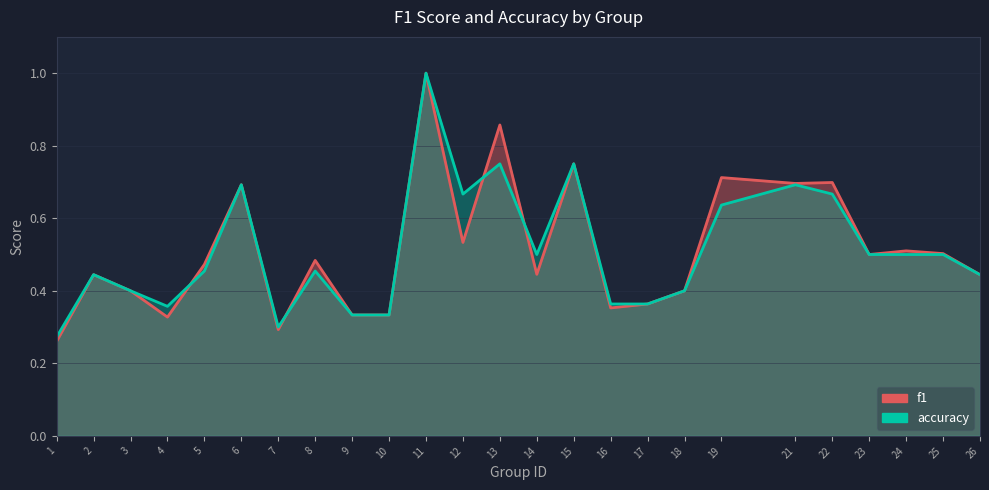

Reading left to right, extract all data points from this chart.

f1: 0.3	0.4	0.4	0.3	0.5	0.7	0.3	0.5	0.3	0.3	1.0	0.5	0.9	0.4	0.8	0.4	0.4	0.4	0.7	0.7	0.7	0.5	0.5	0.5	0.4
accuracy: 0.3	0.4	0.4	0.4	0.5	0.7	0.3	0.5	0.3	0.3	1.0	0.7	0.8	0.5	0.8	0.4	0.4	0.4	0.6	0.7	0.7	0.5	0.5	0.5	0.4